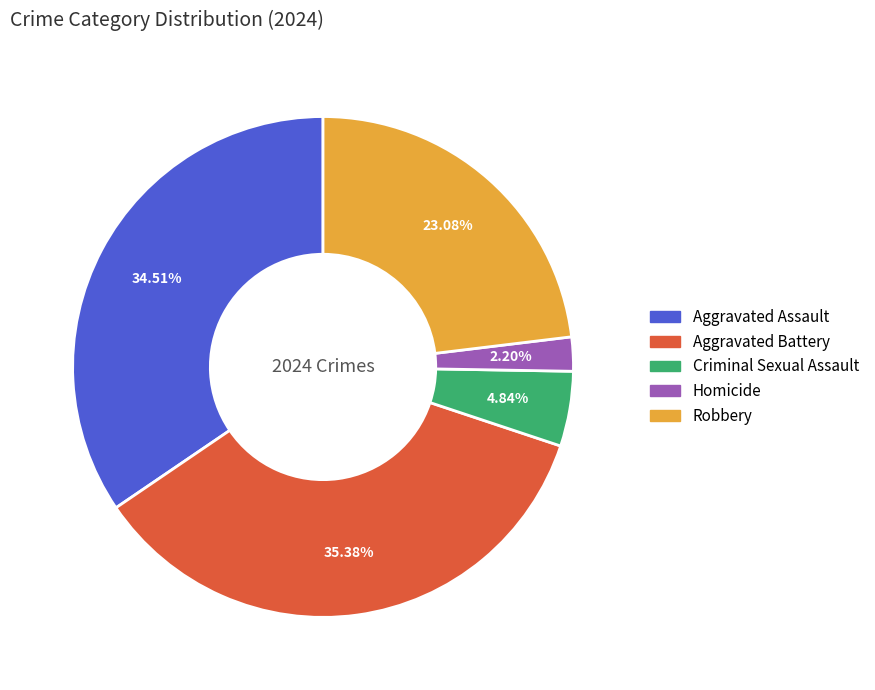

Approximately how many times larger is the value at Aggravated Battery compared to Robbery?

1.5